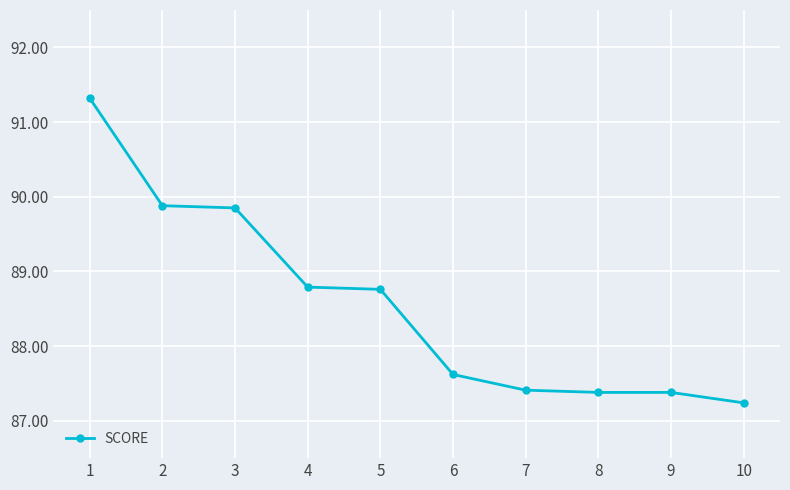

Is it true that the value at 9 is 43.0?

False